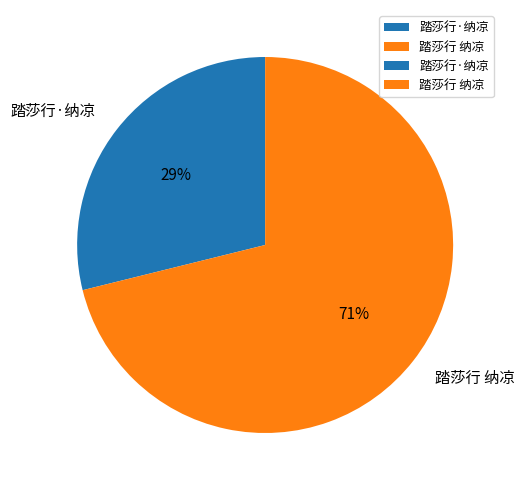

Which has a higher value, 踏莎行 纳凉 or 踏莎行·纳凉?

踏莎行 纳凉